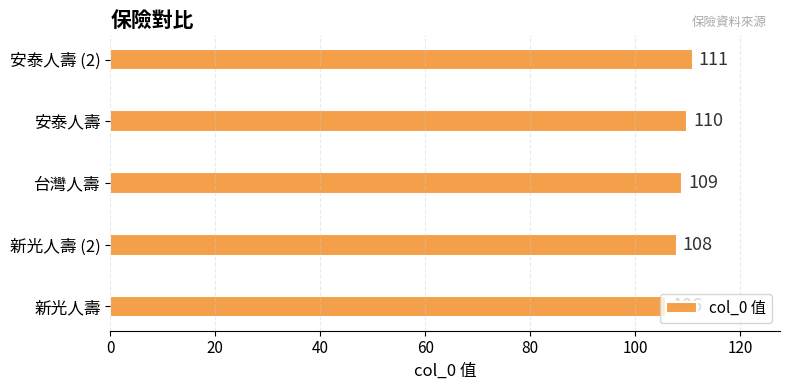

How many data points are less than 109?

2